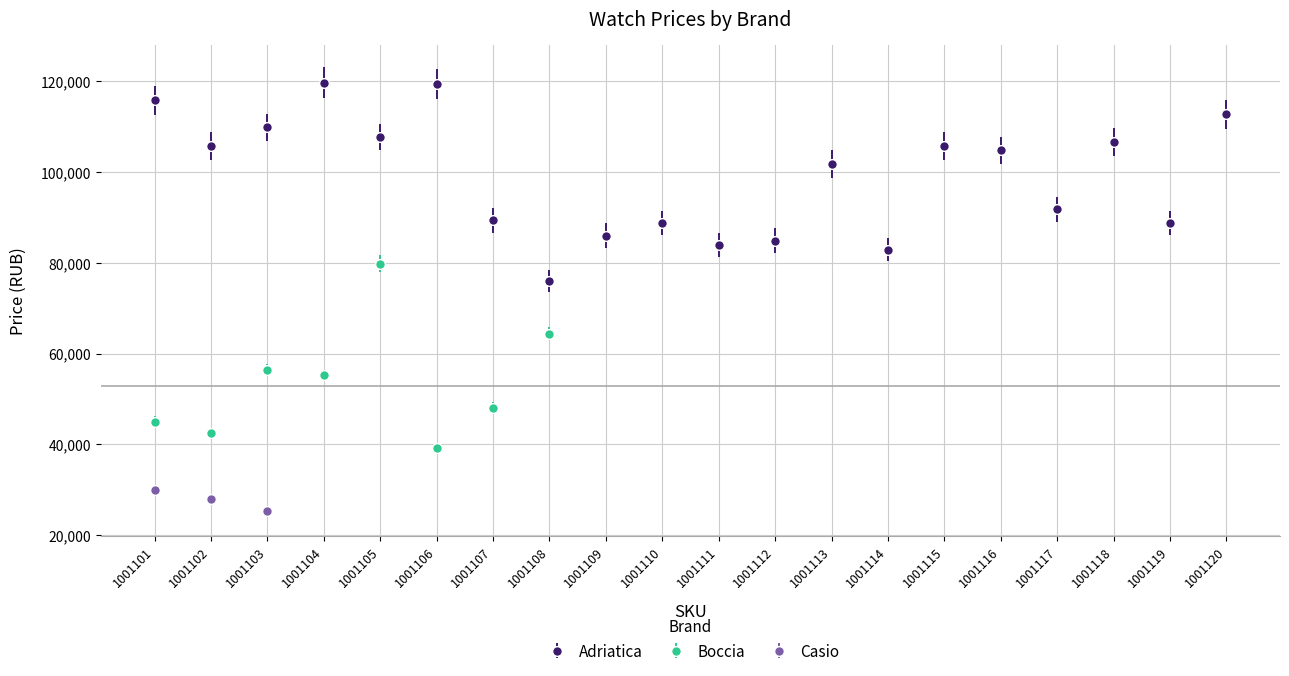

Does the chart have visible grid lines?

Yes